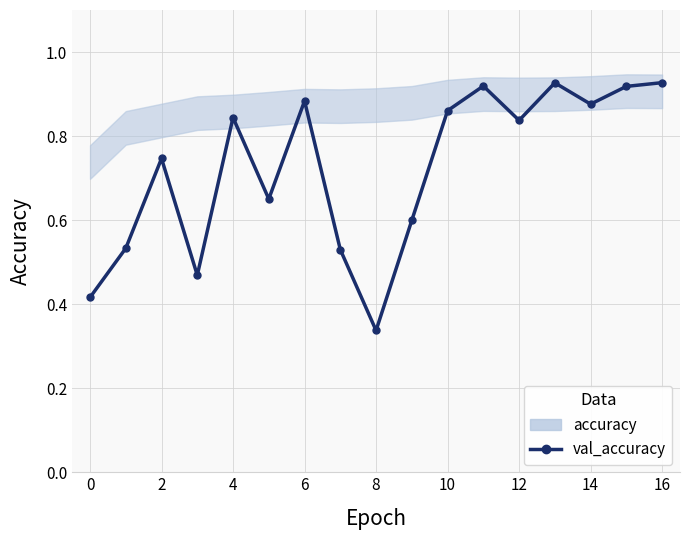

Which has a higher value, 4 or 6?

6